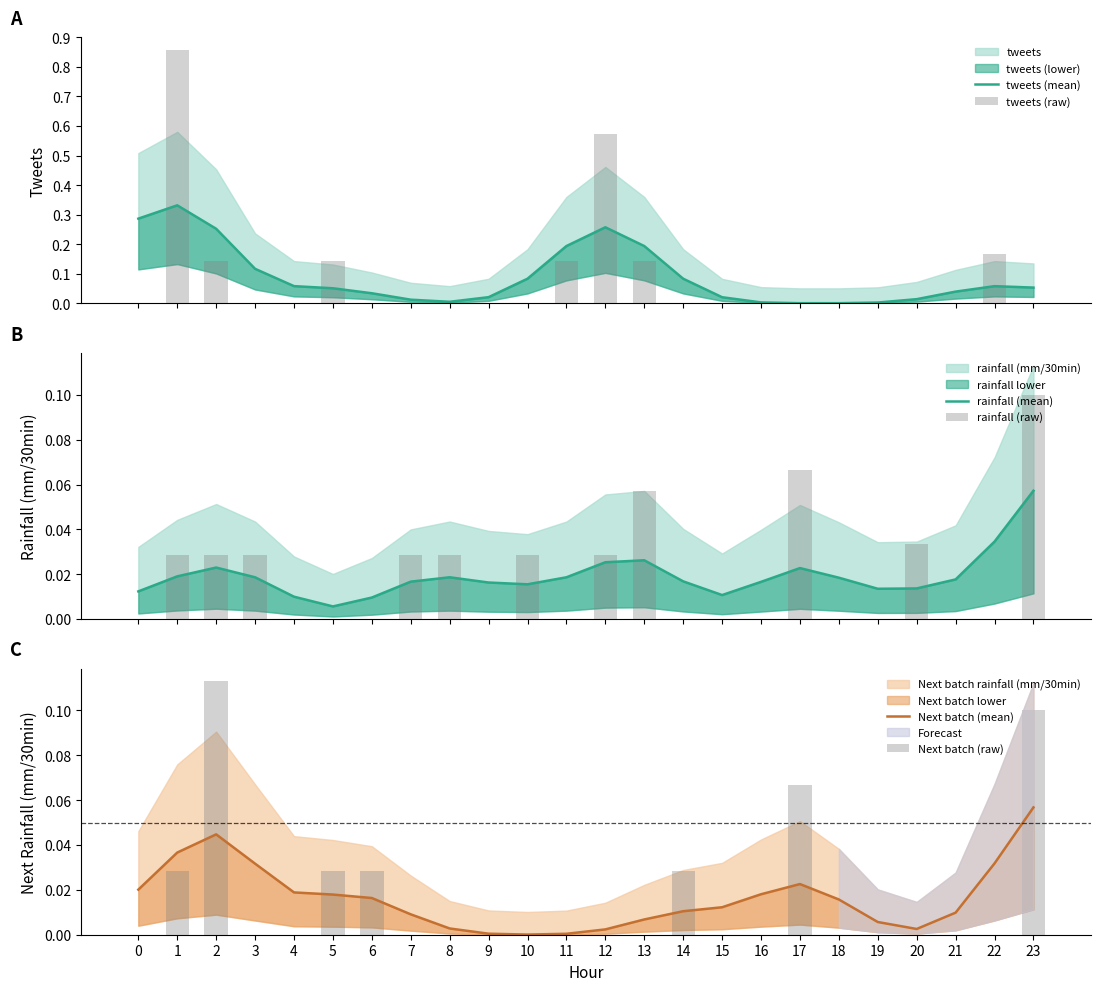

At which label is tweets (mean) closest to 0?

18